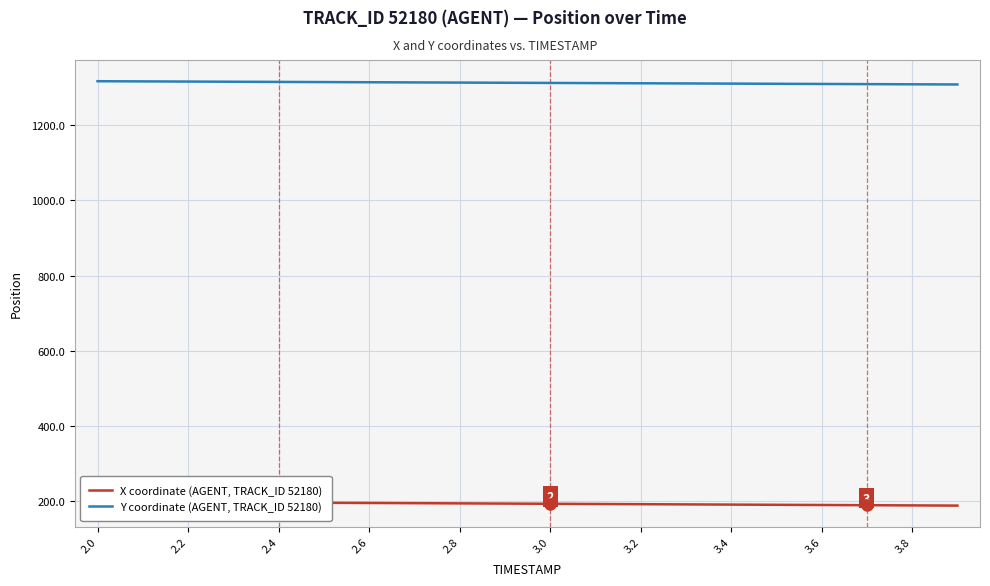

Is this an area chart (filled region under the line)?

No